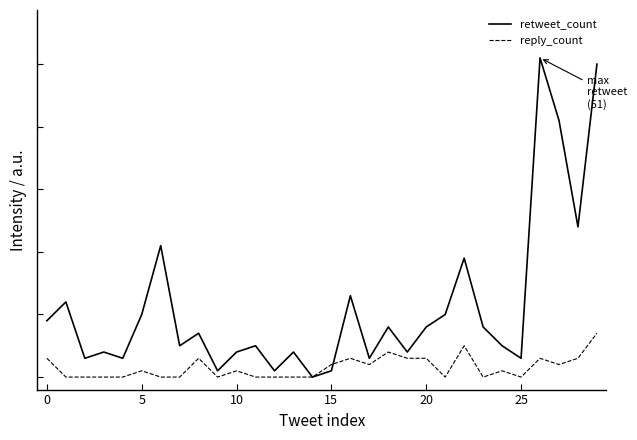

Is this an area chart (filled region under the line)?

No